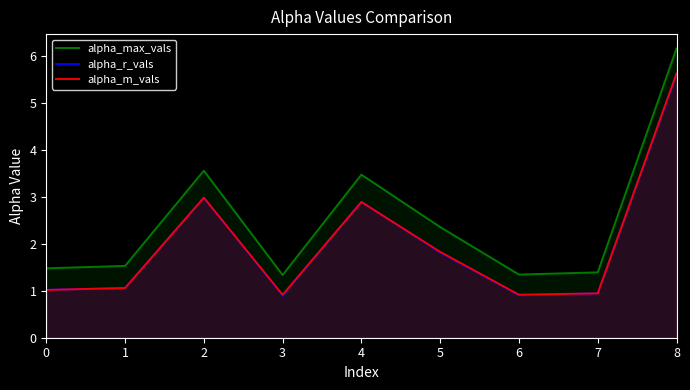

Which series has the largest total across all categories?

alpha_max_vals